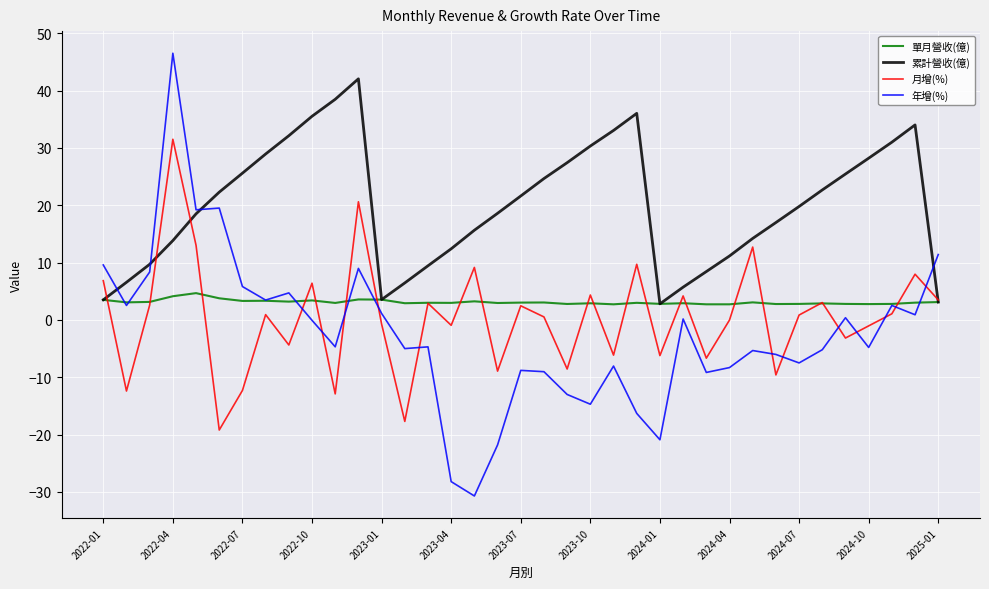

List the series in order of their peak value, highest first.

年增(%), 累計營收(億), 月增(%), 單月營收(億)